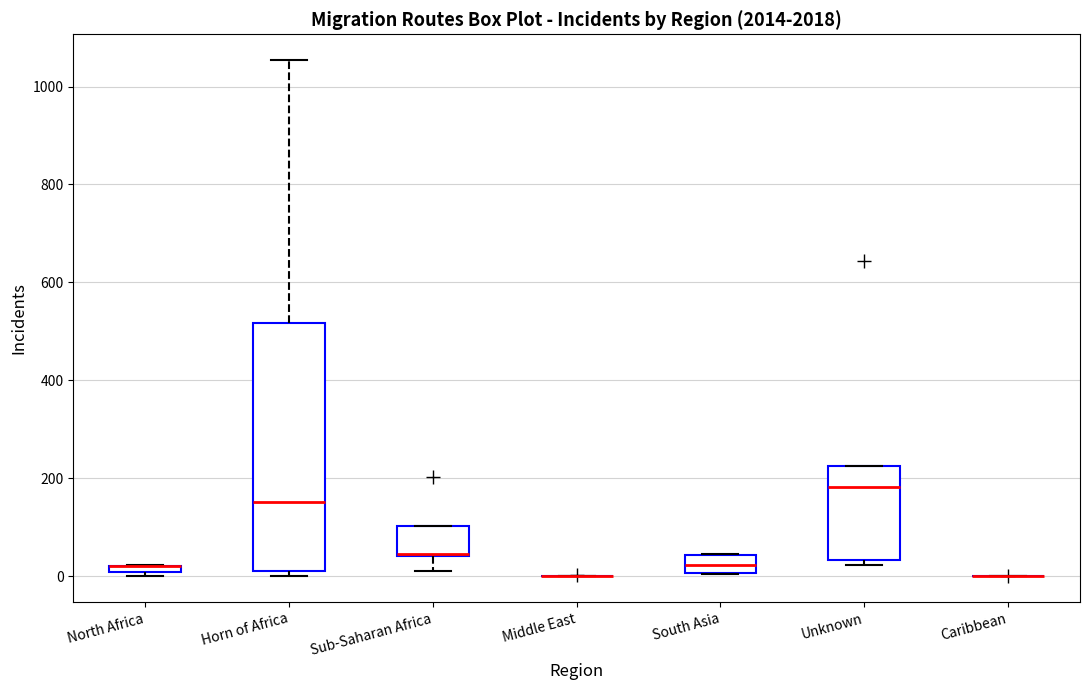

Where is the lower edge of the box for Sub-Saharan Africa on the y-axis? The values are not printed on the chart, so give them approximately, as read against the axis.

40